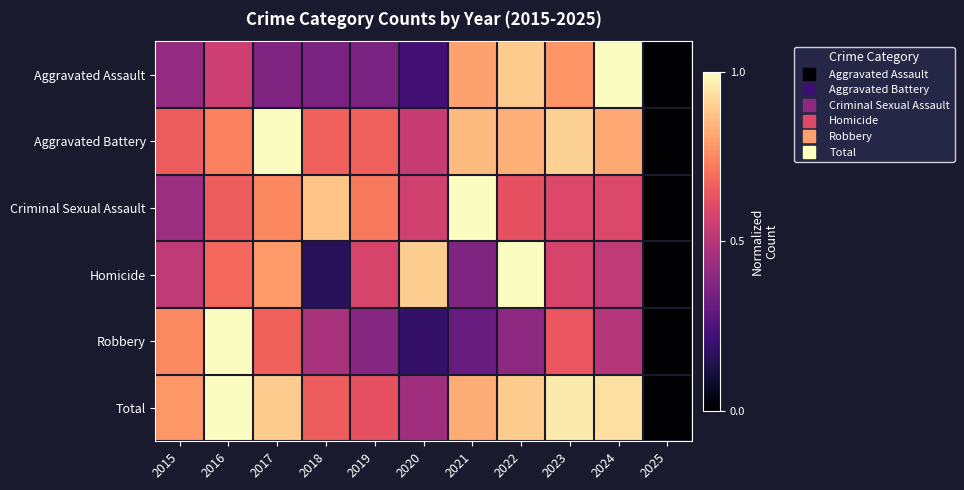

What is the difference between the highest and lowest values at 2019?

0.4